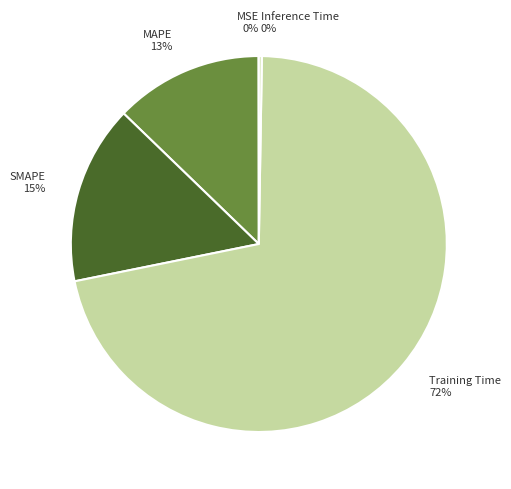

To the nearest percent, what is the average slice percentage?

20%